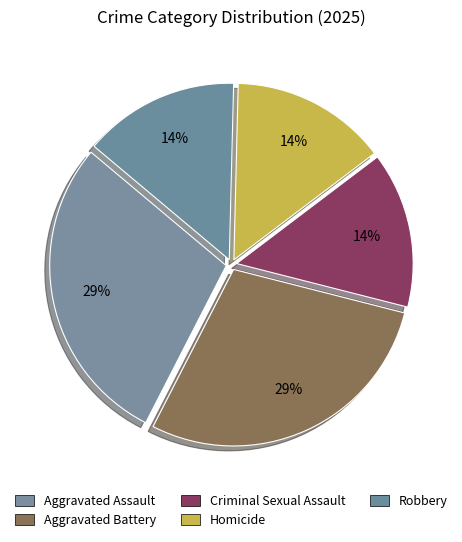

How many segments does this pie chart have?

5